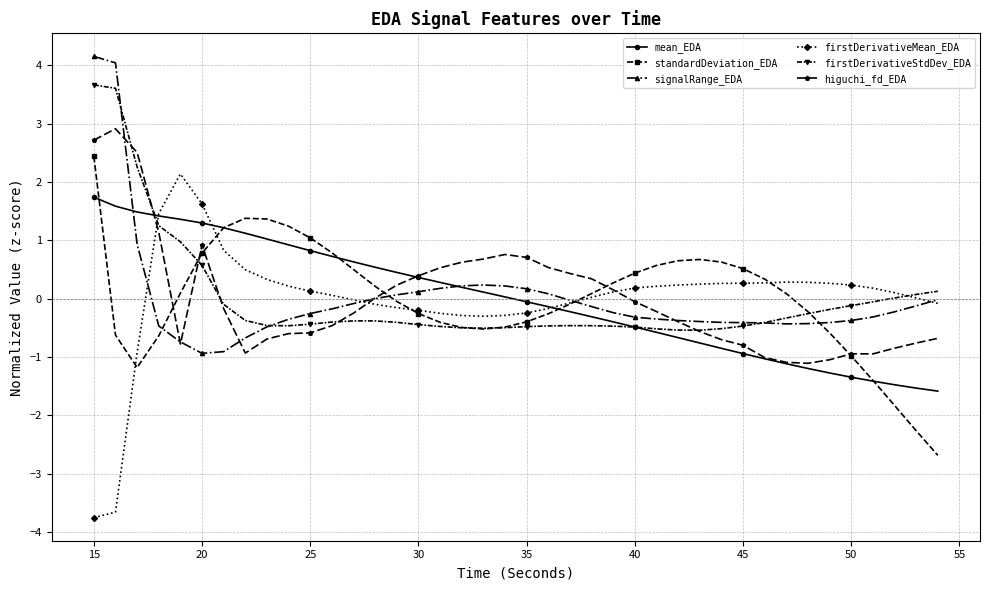

What is the maximum value for standardDeviation_EDA?

2.4